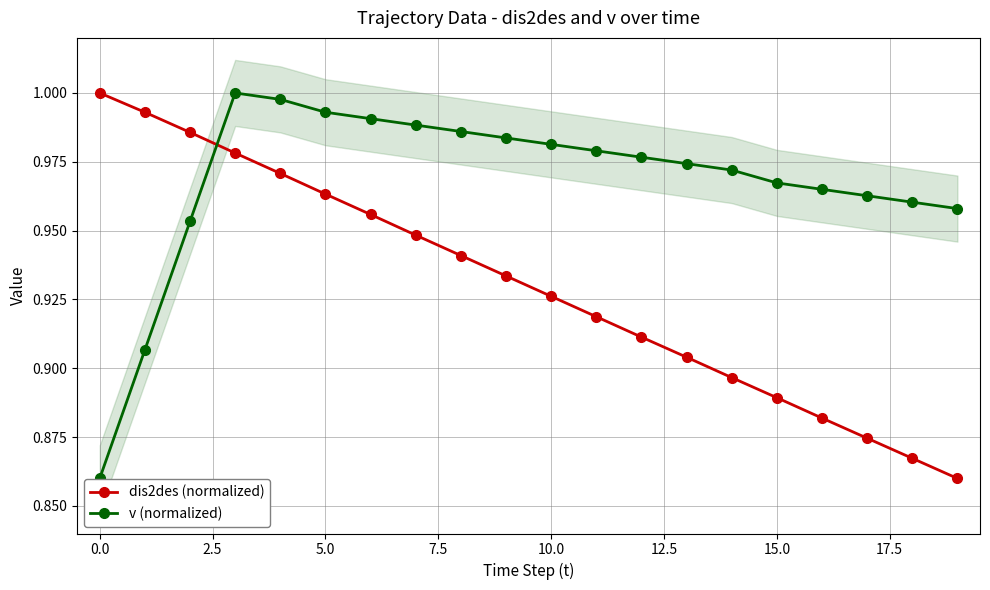

Which series has the widest spread of values?

dis2des (normalized)